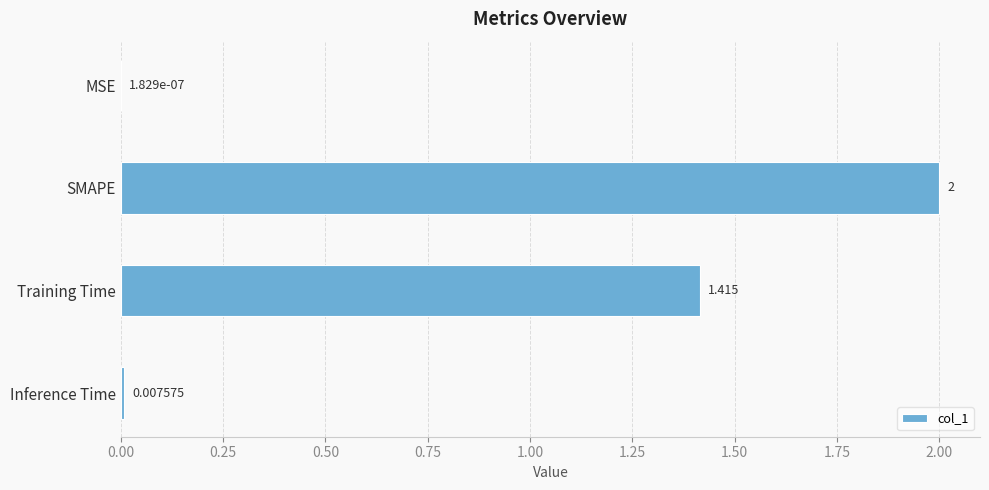

Between Inference Time and SMAPE, which is larger?

SMAPE